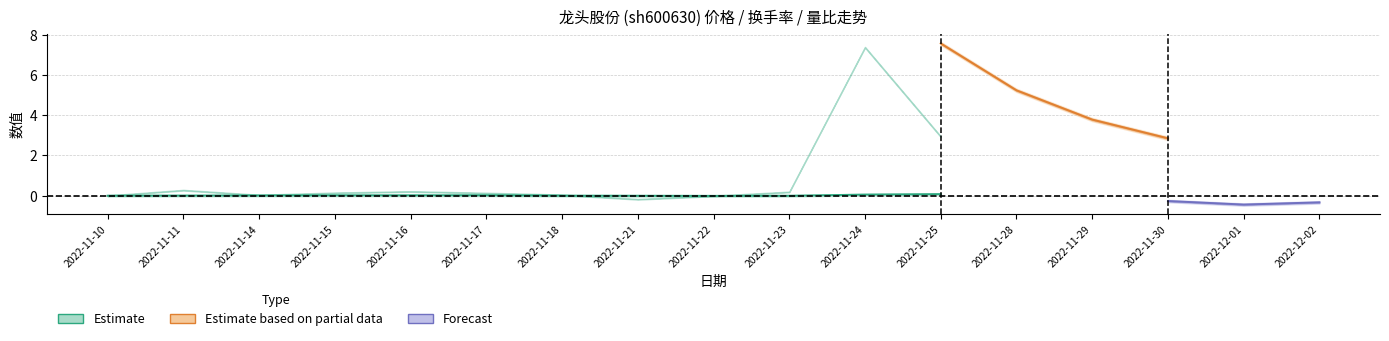

True or false: 换手率 and 量比 cross at least once.

False